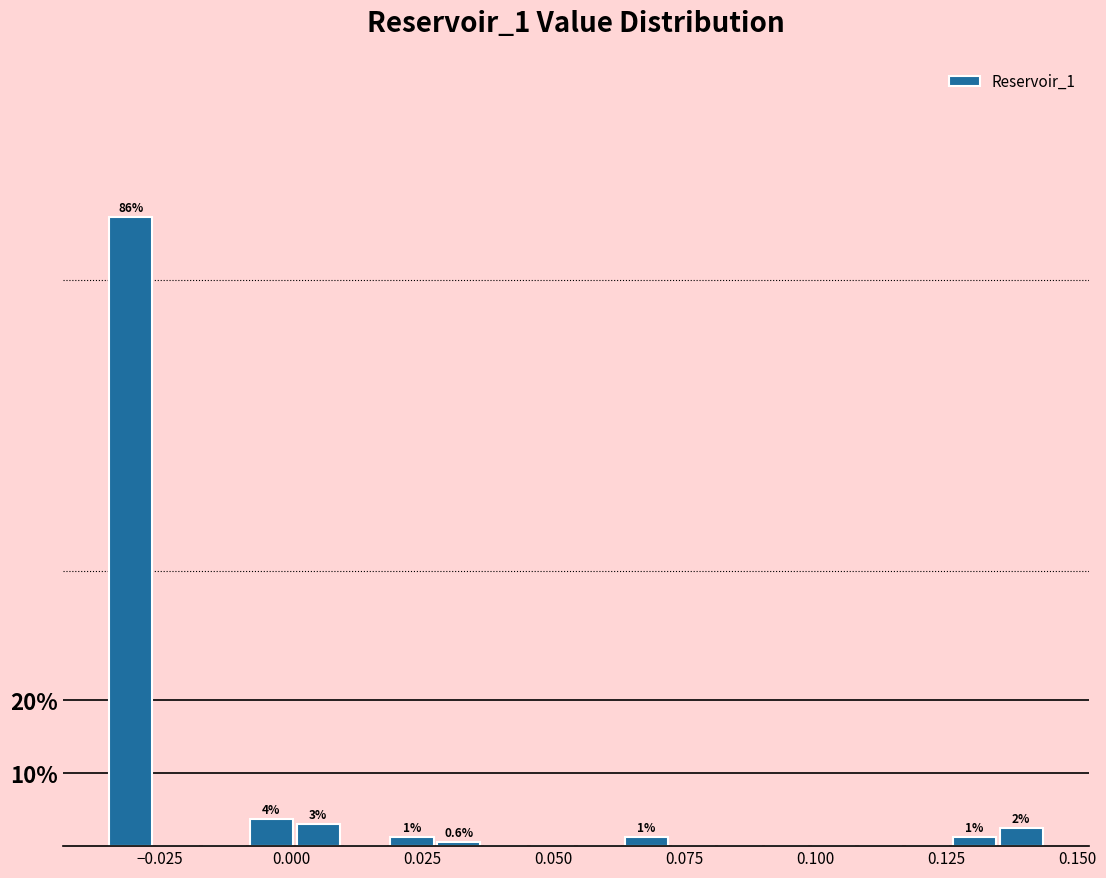

Around what value on the x-axis is the tallest bar? Give the approximate position of its centre, as read against the axis.

-0.030